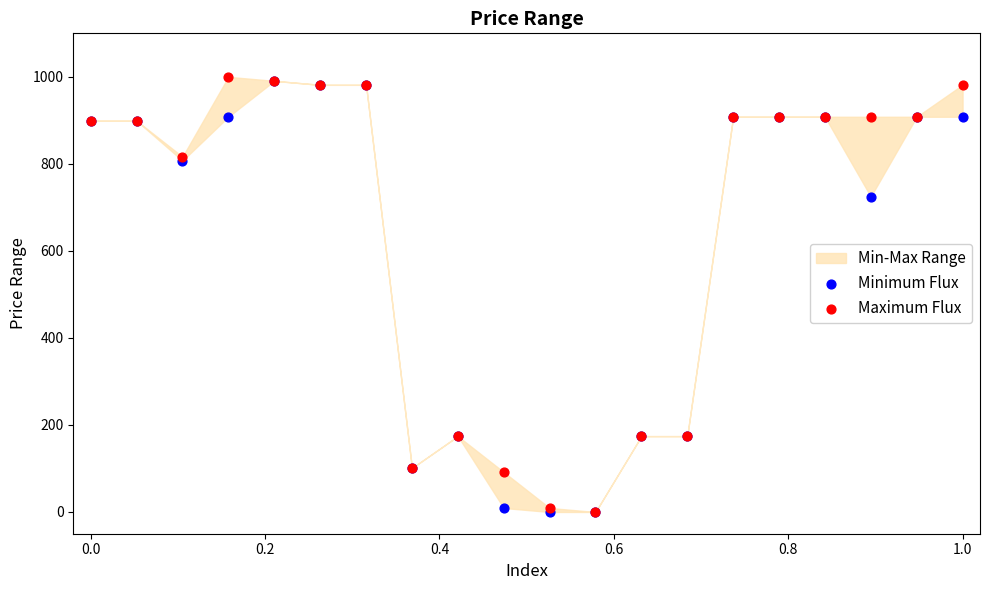

In the Minimum Flux series, what Y value is closest to 495?

724.8